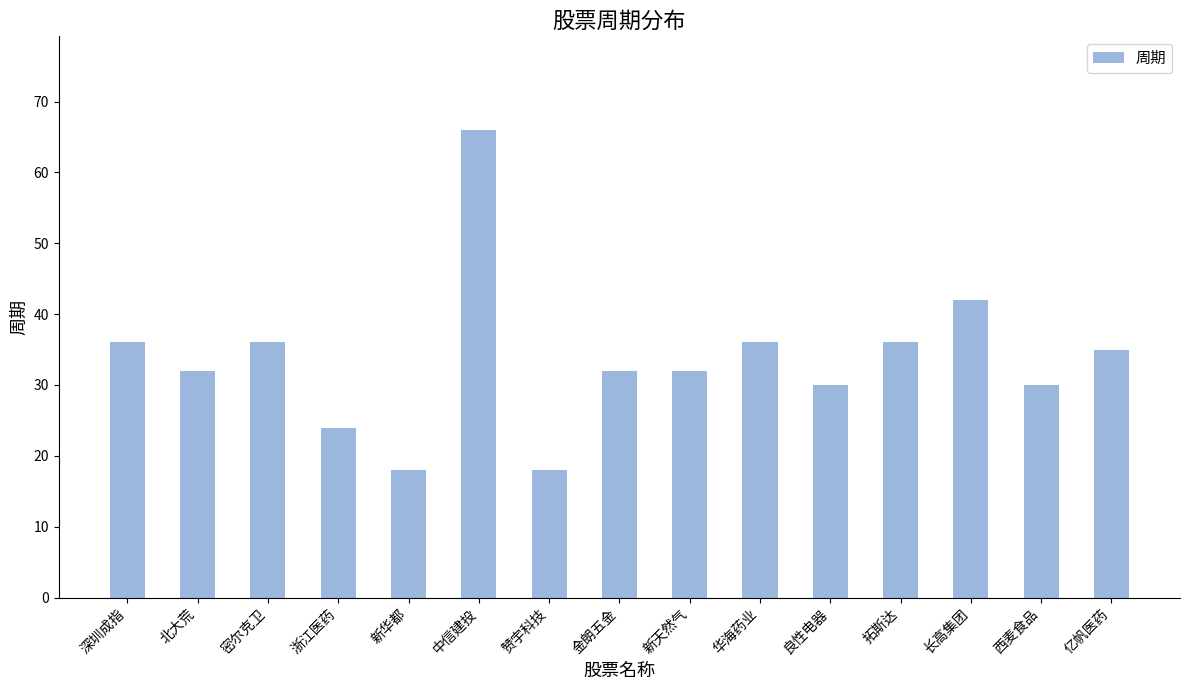

True or false: the data shows 26 at 长高集团.

False